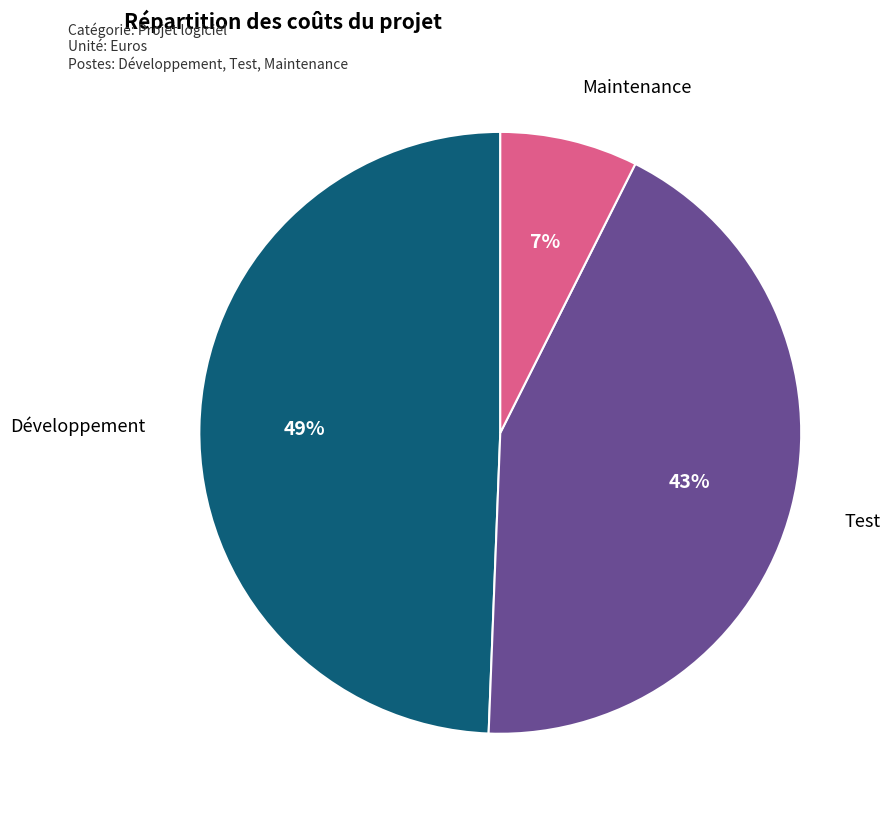

Is Développement the majority of the pie?

No